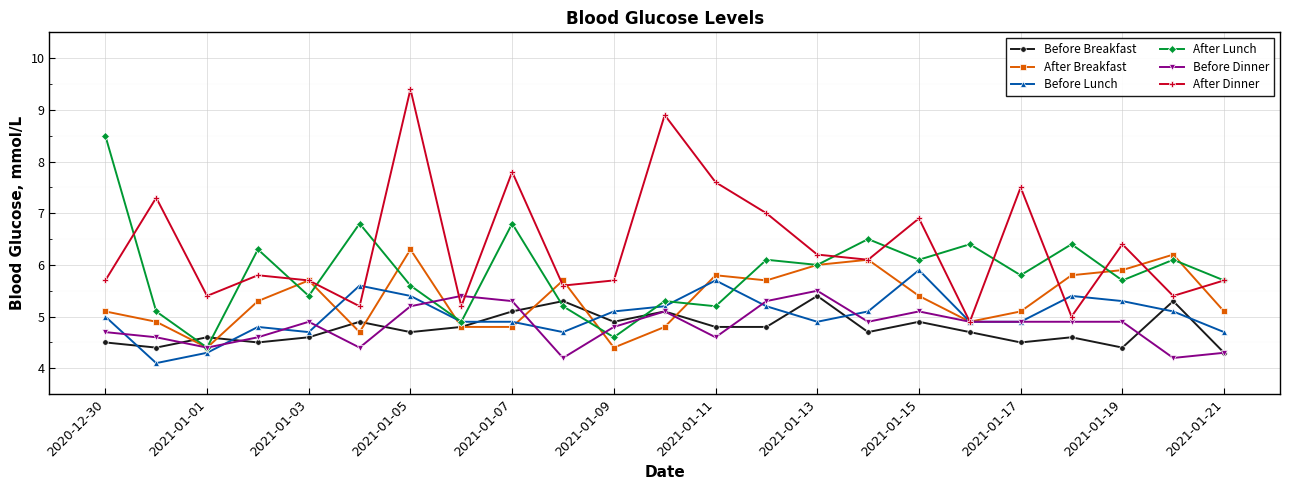

What is the value of the After Breakfast point at the 9th from the left?

4.8